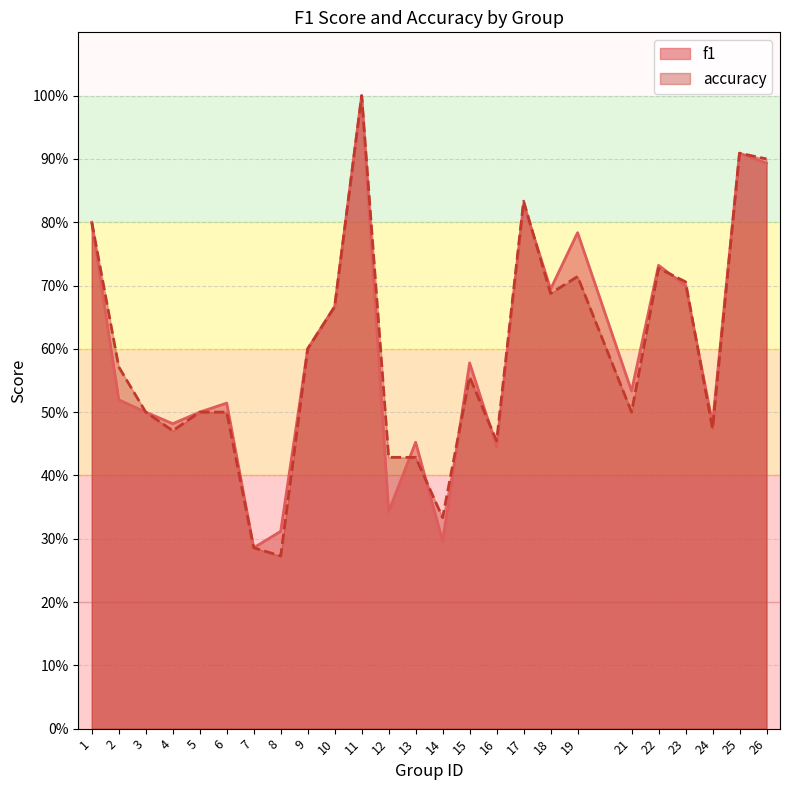

Which series ends up on top after the final intersection of accuracy and f1?

f1